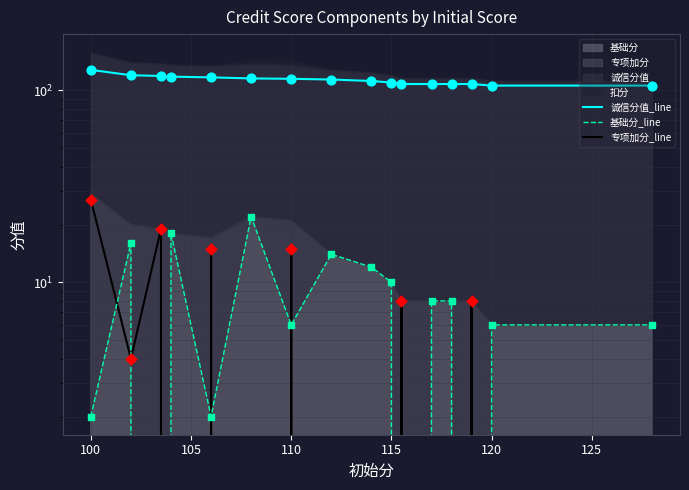

Which series has the largest total across all categories?

诚信分值_line